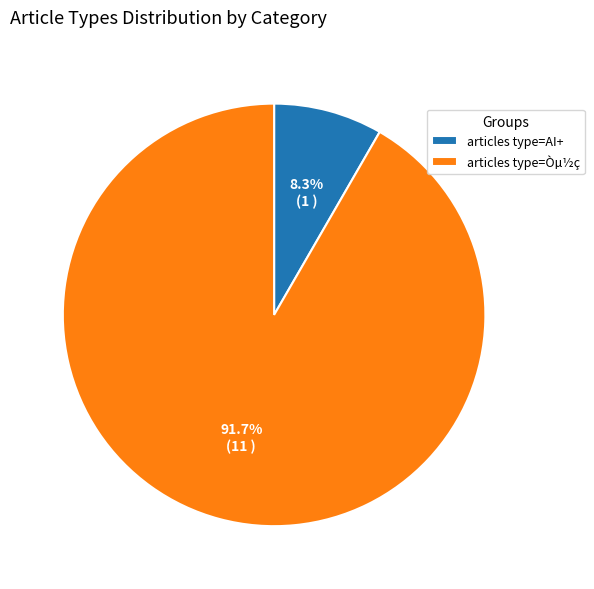

Between articles type=AI+ and articles type=Òµ½ç, which is larger?

articles type=Òµ½ç